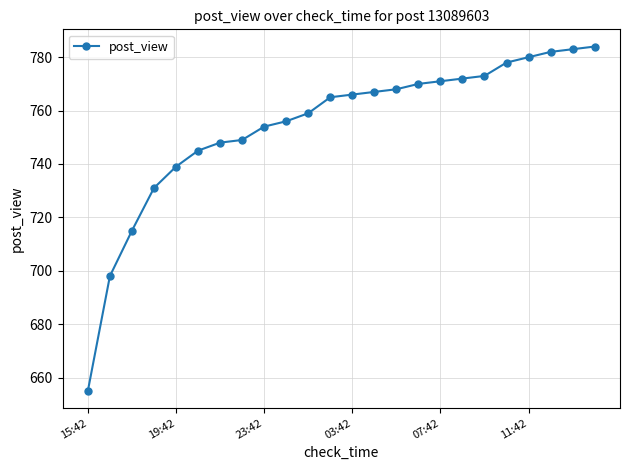

What is the sum of all values?

18108